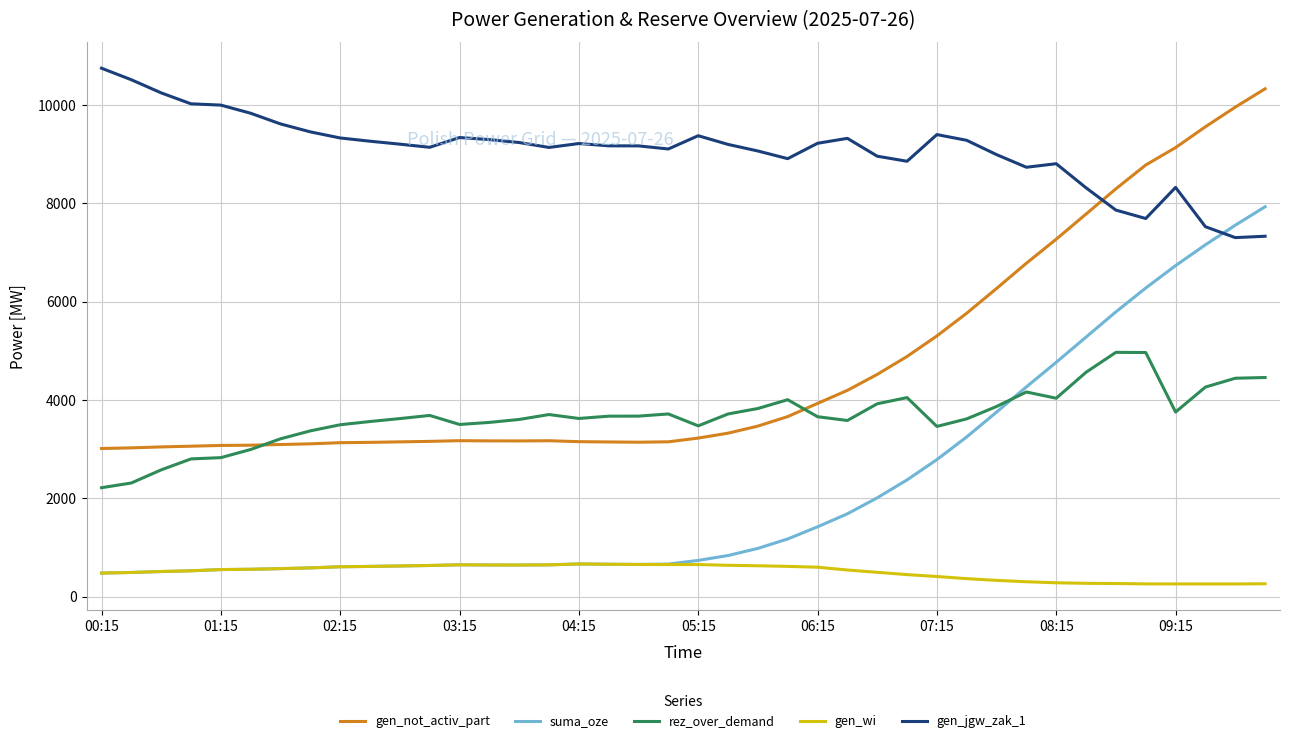

Which series has the largest range (max minus min)?

suma_oze